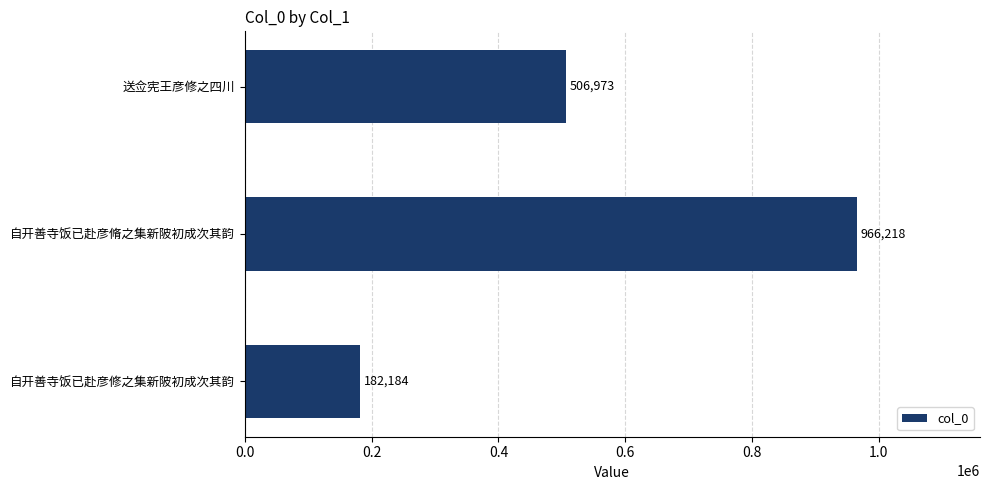

What is the change in value from 自开善寺饭已赴彦修之集新陂初成次其韵 to 自开善寺饭已赴彦脩之集新陂初成次其韵?

+784034